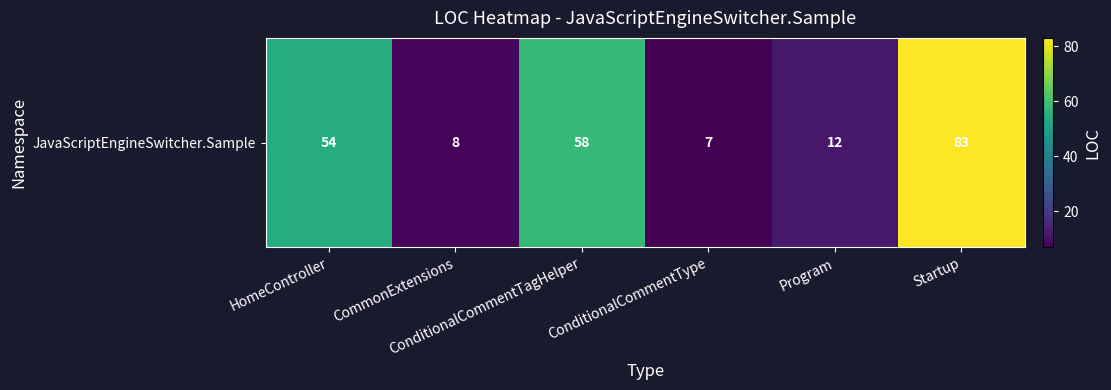

Count the number of categories in the chart.

6